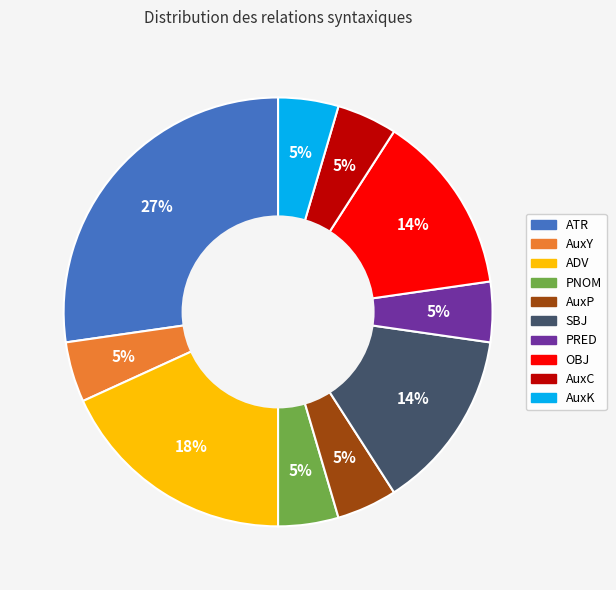

Does ATR represent more than half of the total?

No